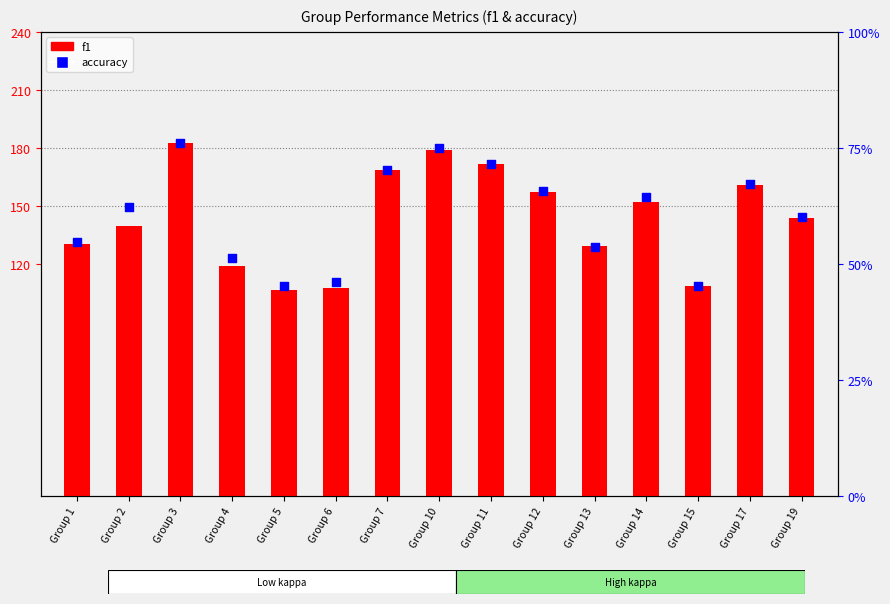

At how many categories does at least one series exceed 163?

4